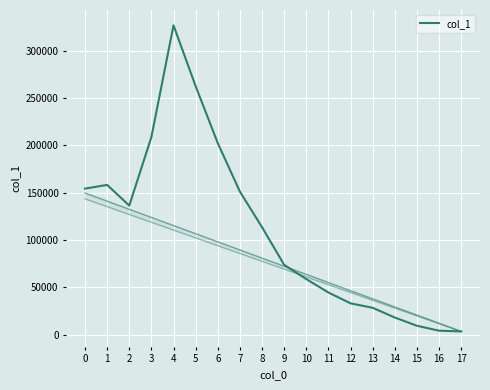

Between 2 and 4, which is larger?

4